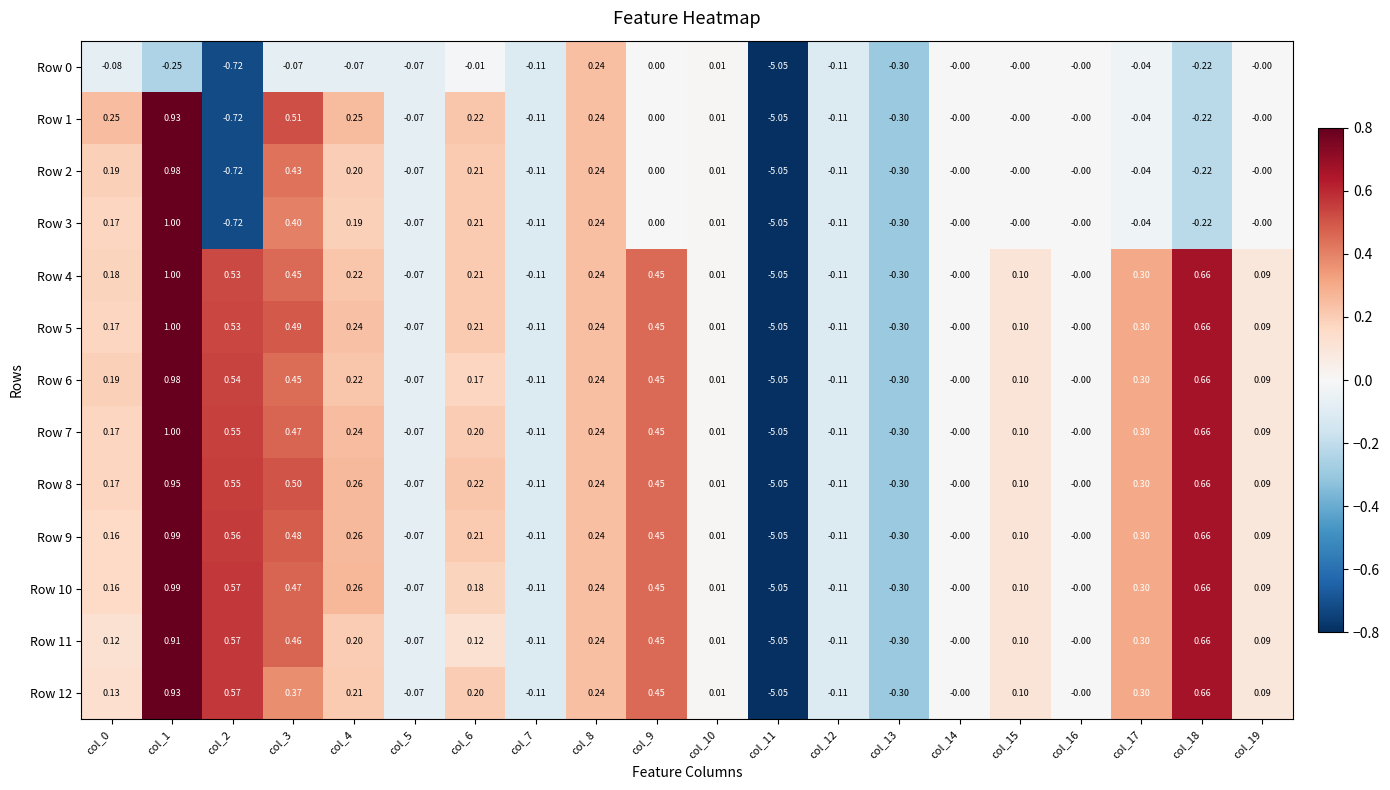

At which category is the sum across all series the highest?

col_1